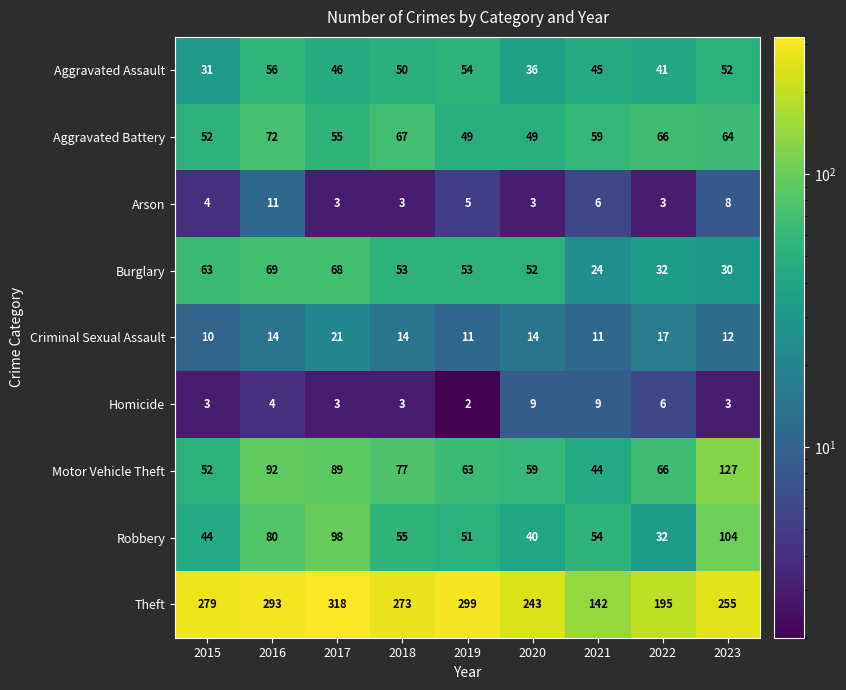

What is the average value of the Aggravated Battery series?

59